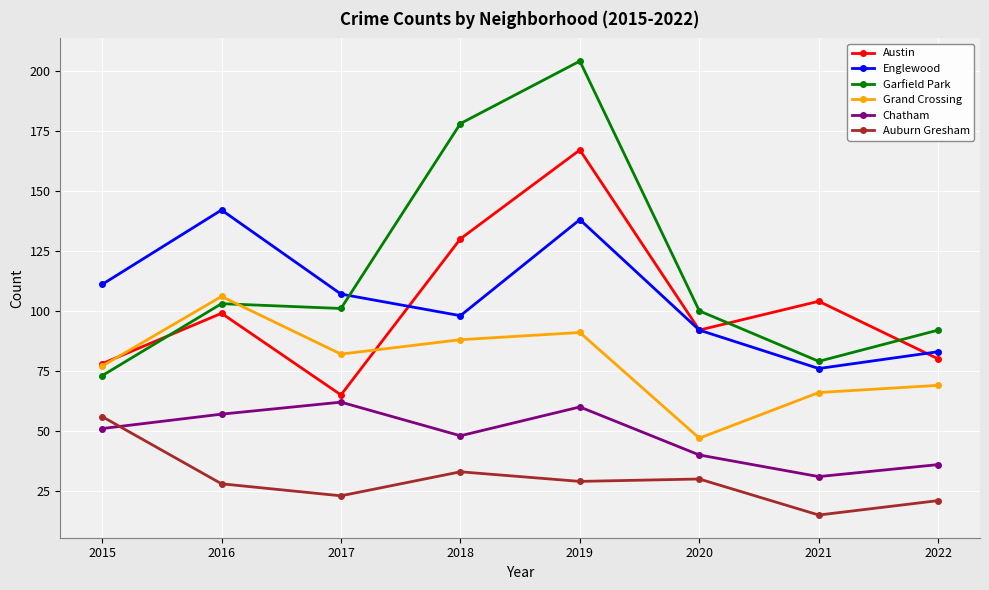

At which label does Chatham reach its minimum?

2021